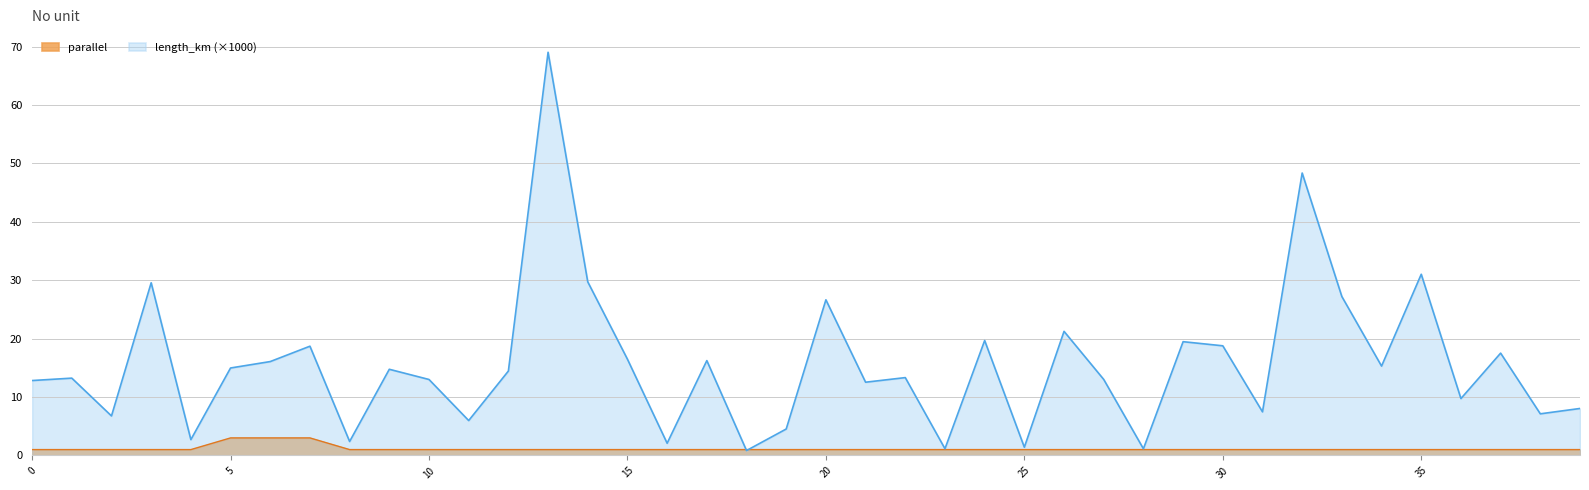

Reading right to left, what are all the values shown in this chart?

length_km: 8.0	7.1	17.5	9.7	31.0	15.3	27.2	48.4	7.5	18.8	19.5	1.1	13.0	21.2	1.4	19.7	1.1	13.3	12.5	26.7	4.5	0.8	16.2	2.1	16.5	29.7	69.1	14.5	6.0	13.0	14.8	2.4	18.7	16.1	15.0	2.7	29.6	6.8	13.2	12.8
parallel: 1.0	1.0	1.0	1.0	1.0	1.0	1.0	1.0	1.0	1.0	1.0	1.0	1.0	1.0	1.0	1.0	1.0	1.0	1.0	1.0	1.0	1.0	1.0	1.0	1.0	1.0	1.0	1.0	1.0	1.0	1.0	1.0	3.0	3.0	3.0	1.0	1.0	1.0	1.0	1.0